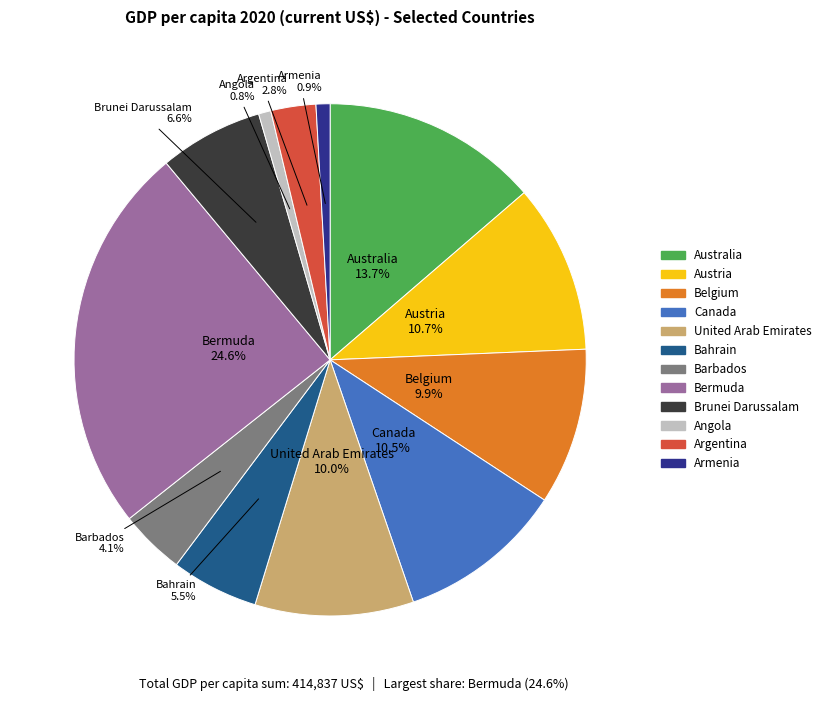

Is it true that Angola is 11% of the pie?

False